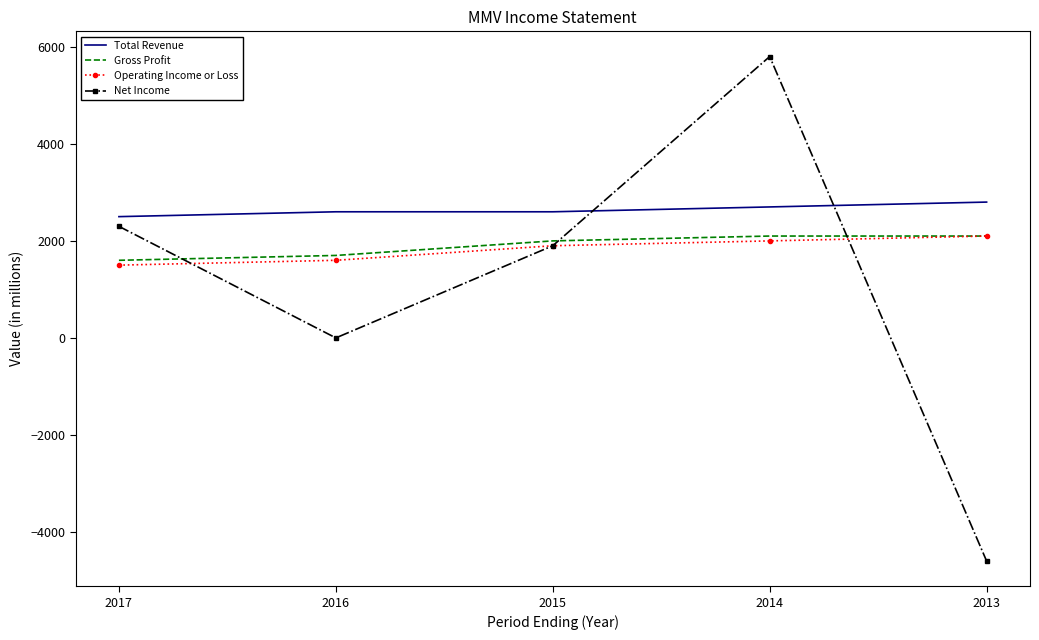

What is the difference between the second highest and minimum values in the Net Income series?

6900